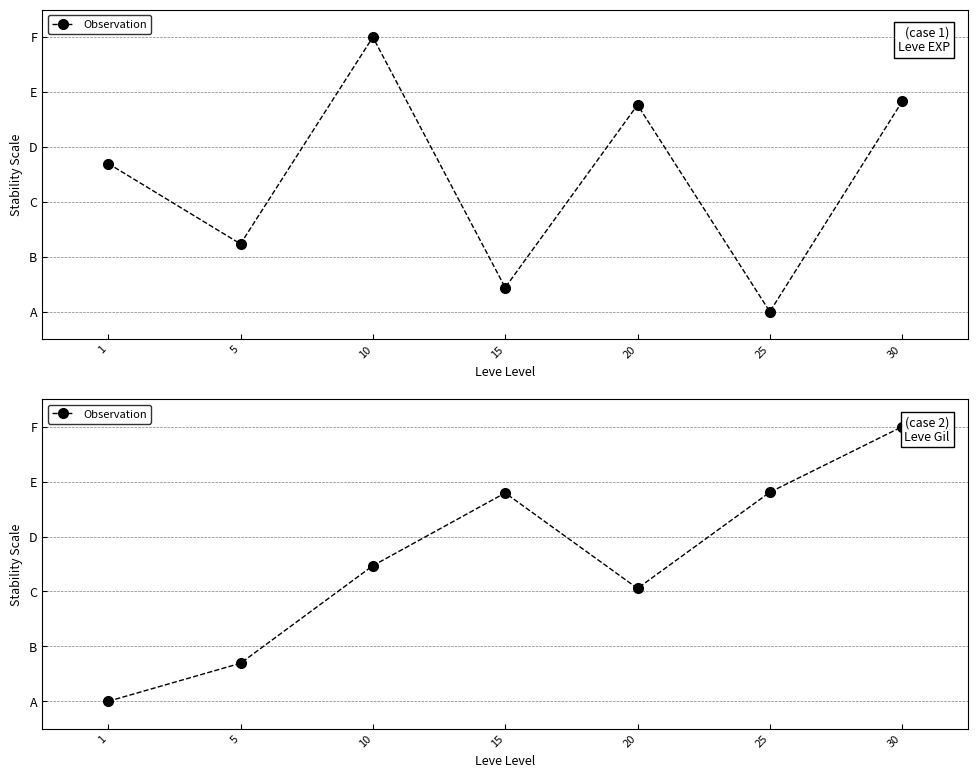

The chart shows a value of 0.0 at 1. True or false?

True